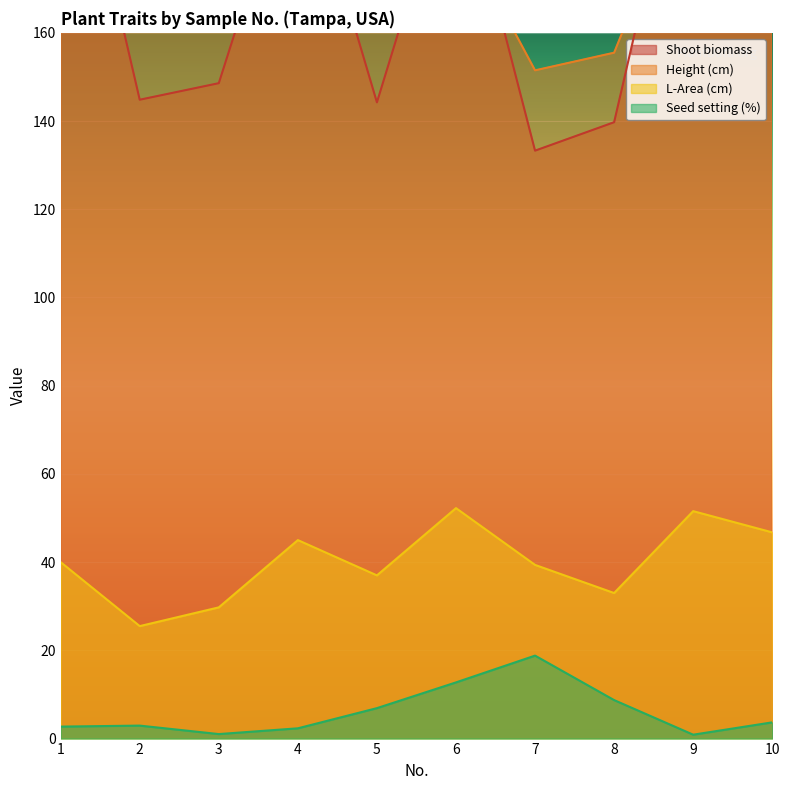

What is the sum of all L-Area (cm) values?

400.2